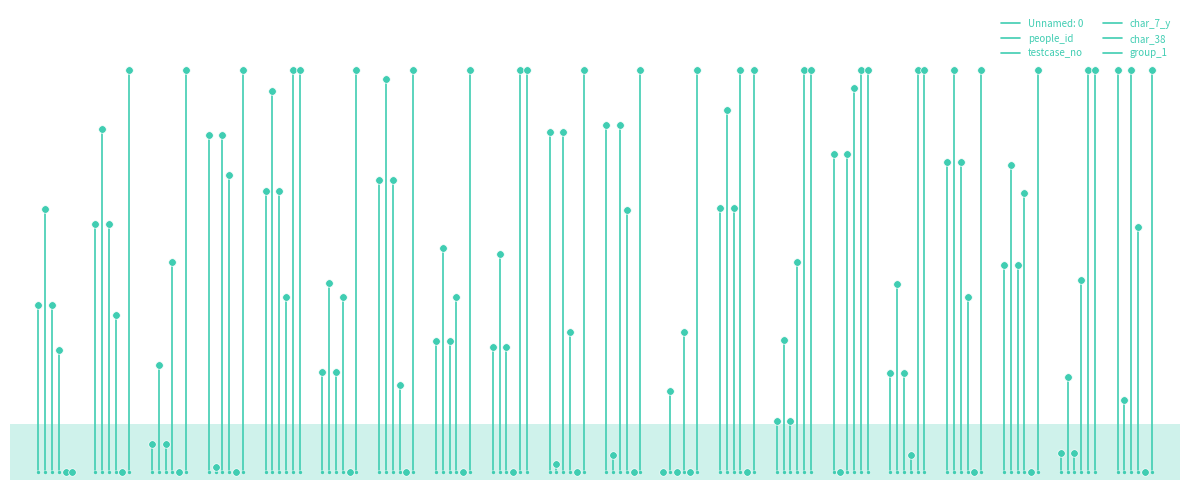

Which series contains the lowest Y value?

people_id